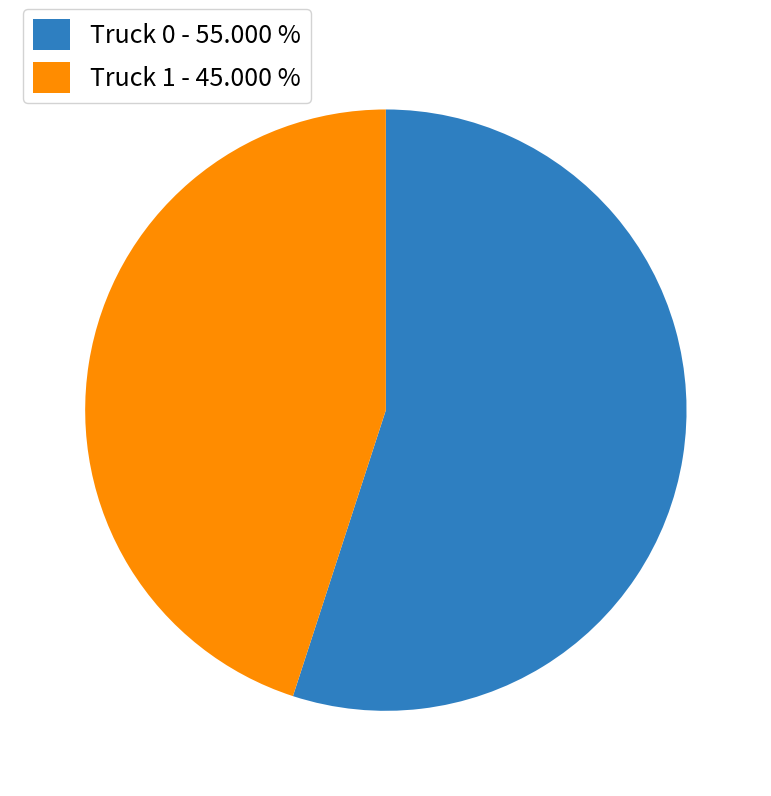

How many slices are in this pie chart?

2